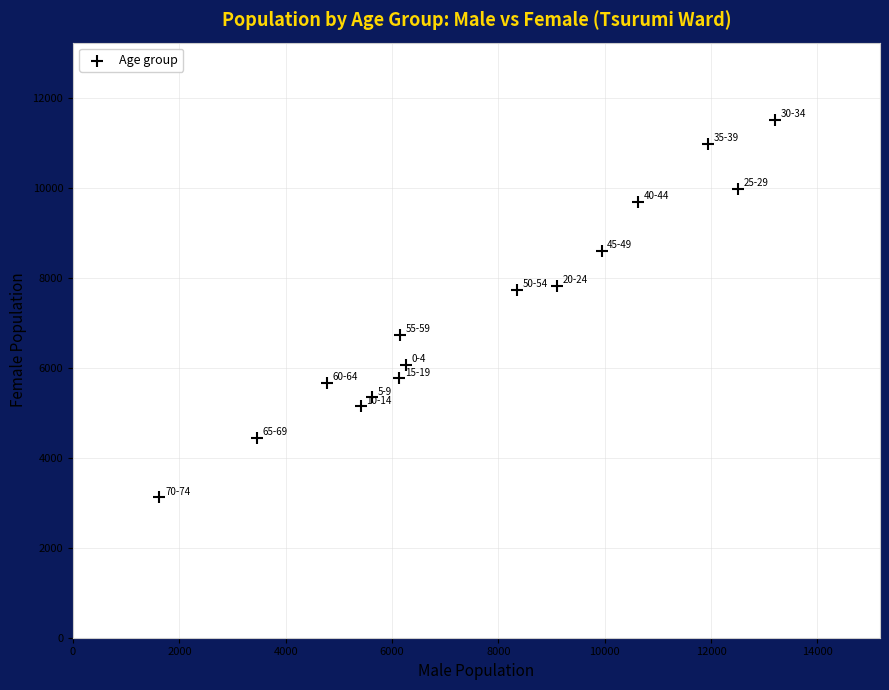

What is the range of X values (max minus min)?

11570